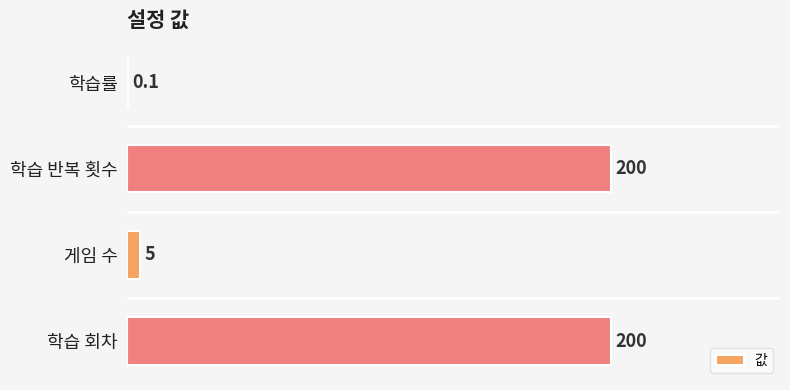

Which has a higher value, 게임 수 or 학습률?

게임 수